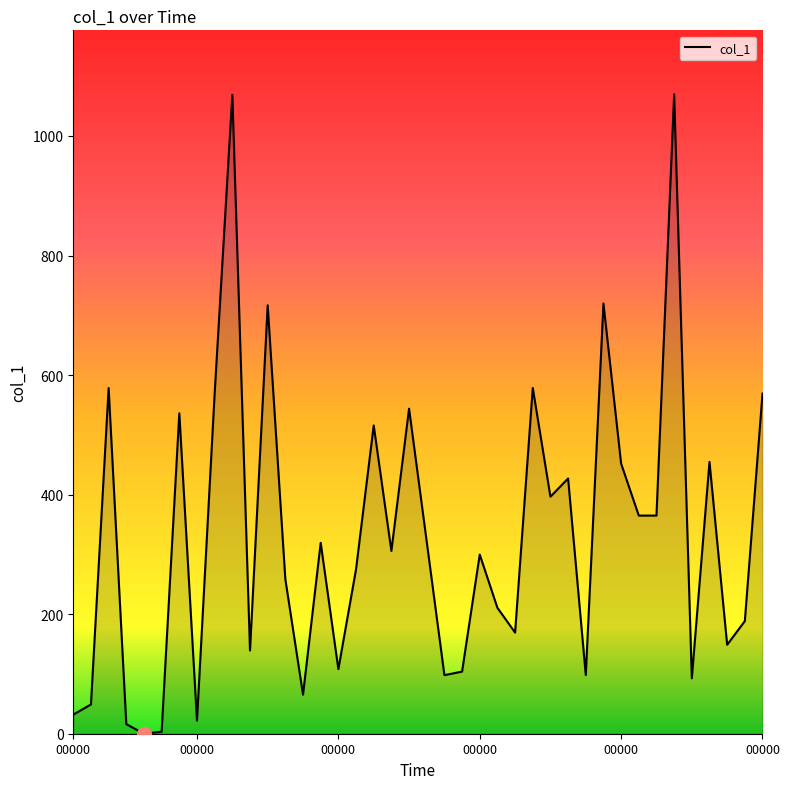

True or false: the data shows 512.9 at 2019-05-21 03:37:55.

False